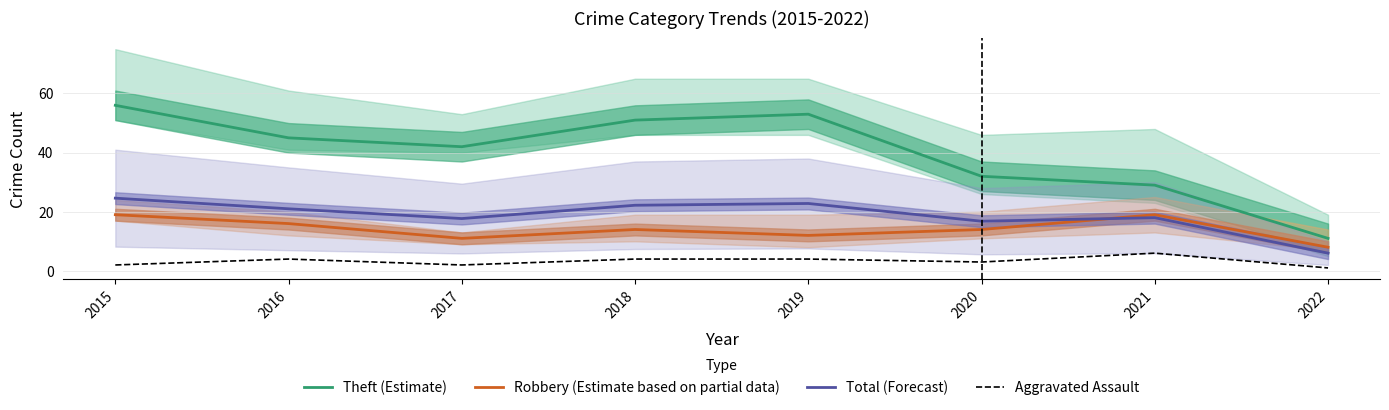

The Robbery (Estimate based on partial data) series shows 12.6 at 2022. True or false?

False